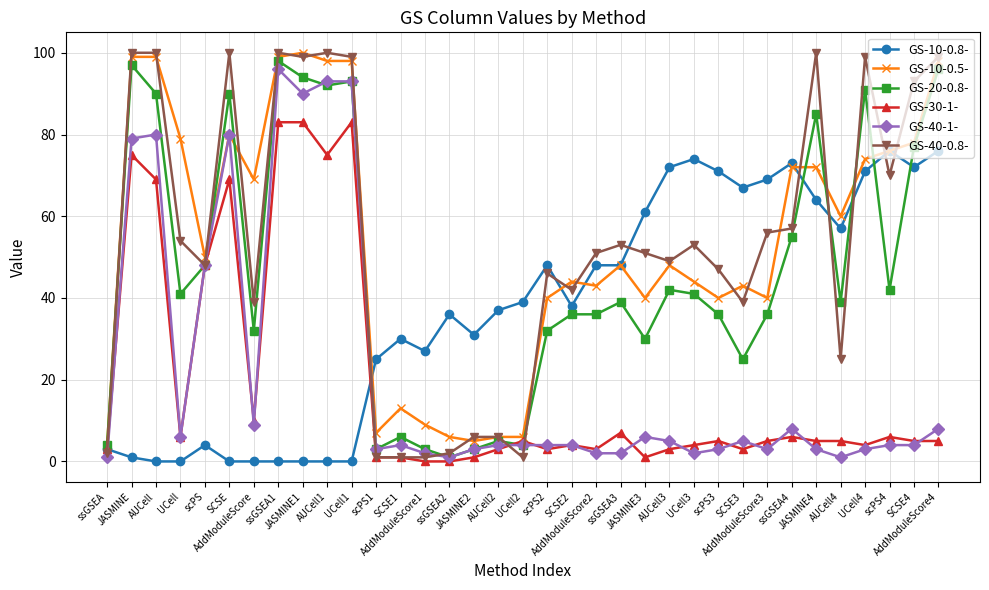

True or false: GS-30-1- has more than 0 interior local peaks.

True